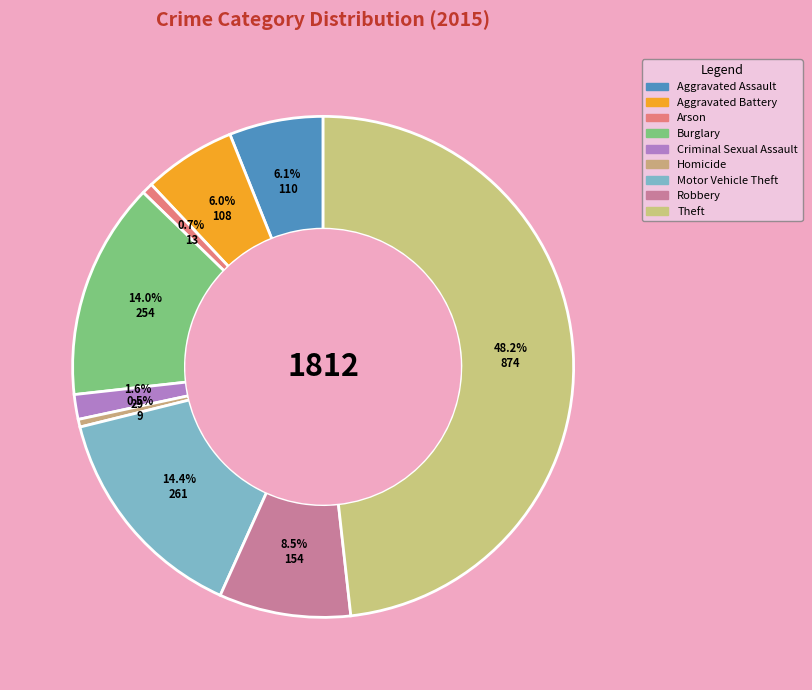

Is it true that Homicide is 8% of the pie?

False